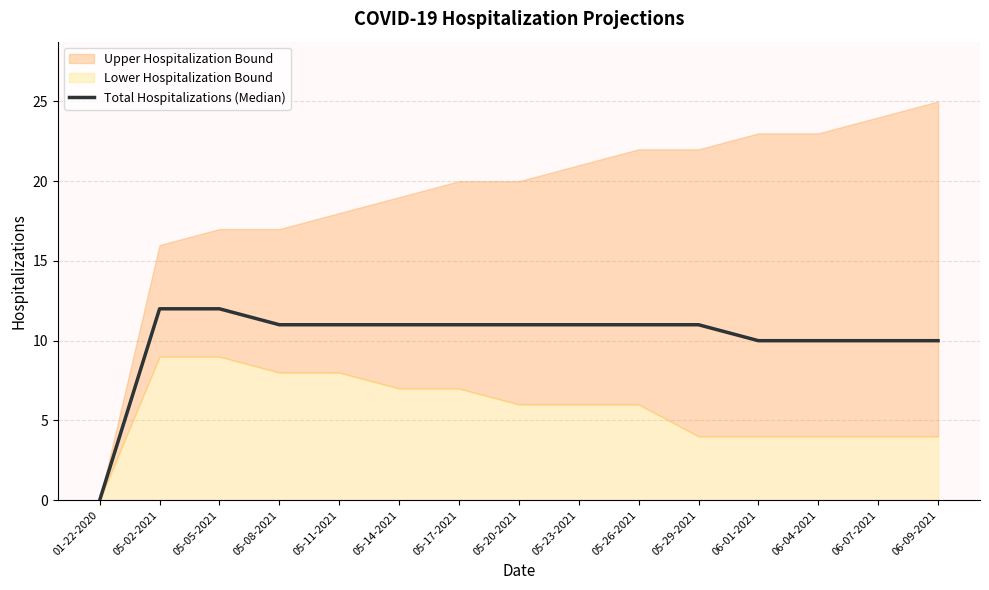

Is it true that the value at 05-02-2021 is 21?

False